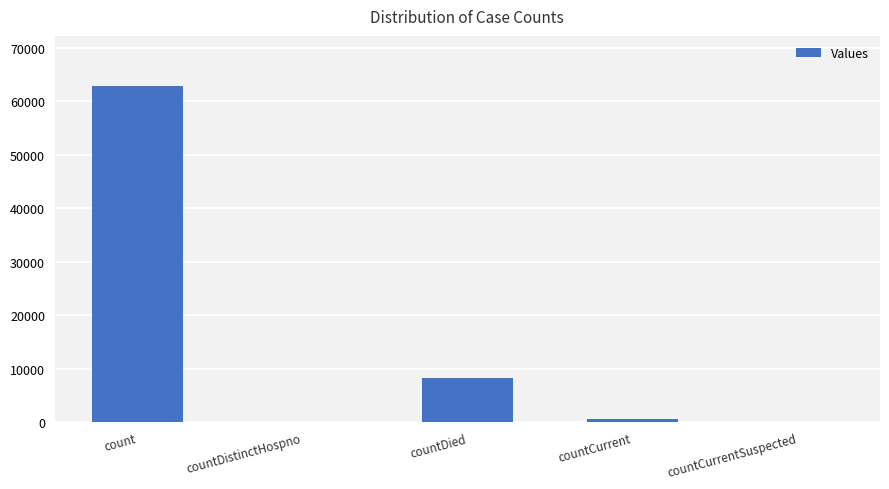

Which has a higher value, countDistinctHospno or count?

count